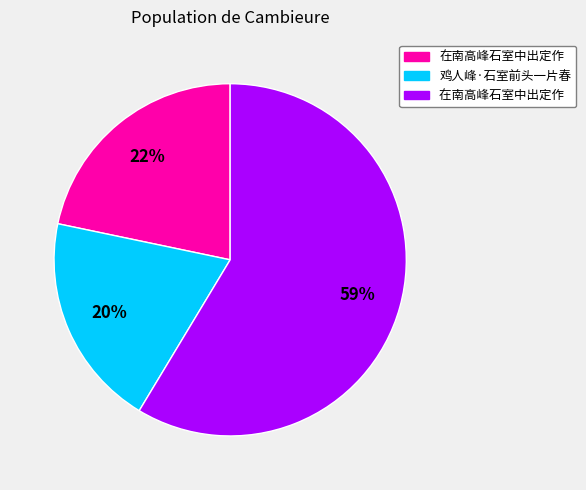

How many segments does this pie chart have?

3